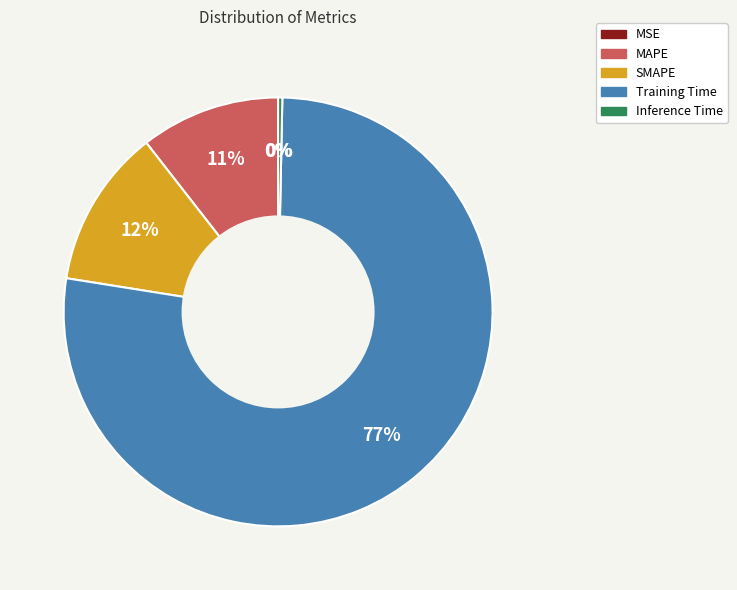

What is the largest slice in the pie chart?

Training Time